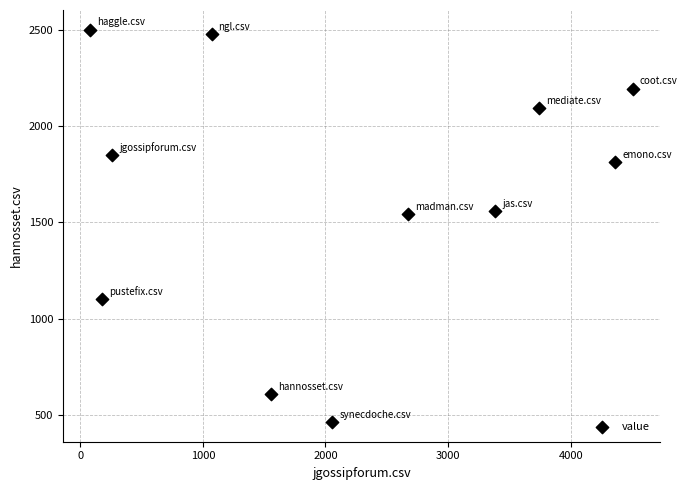

What is the average Y value?

1655.0